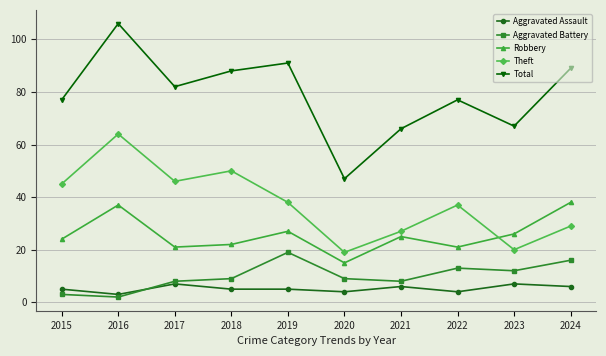

True or false: Aggravated Battery and Aggravated Assault cross at least once.

True